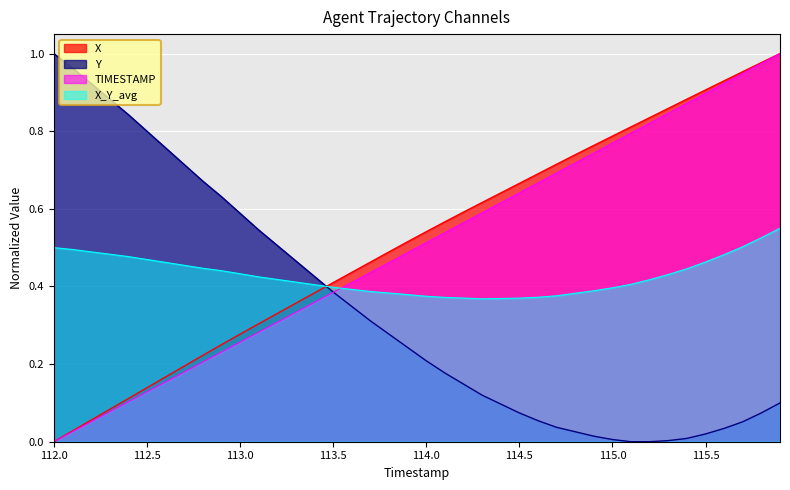

How many times do Y and X cross each other?

1